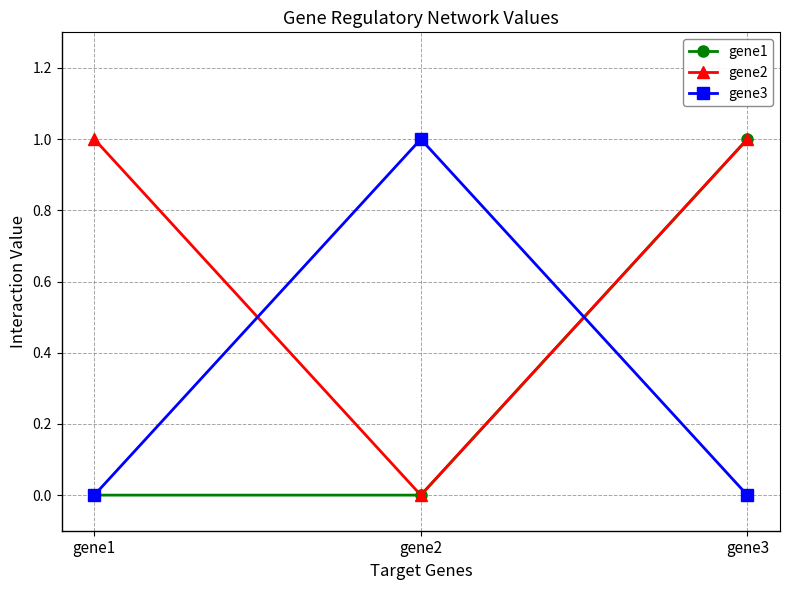

What is the maximum value for gene1?

1